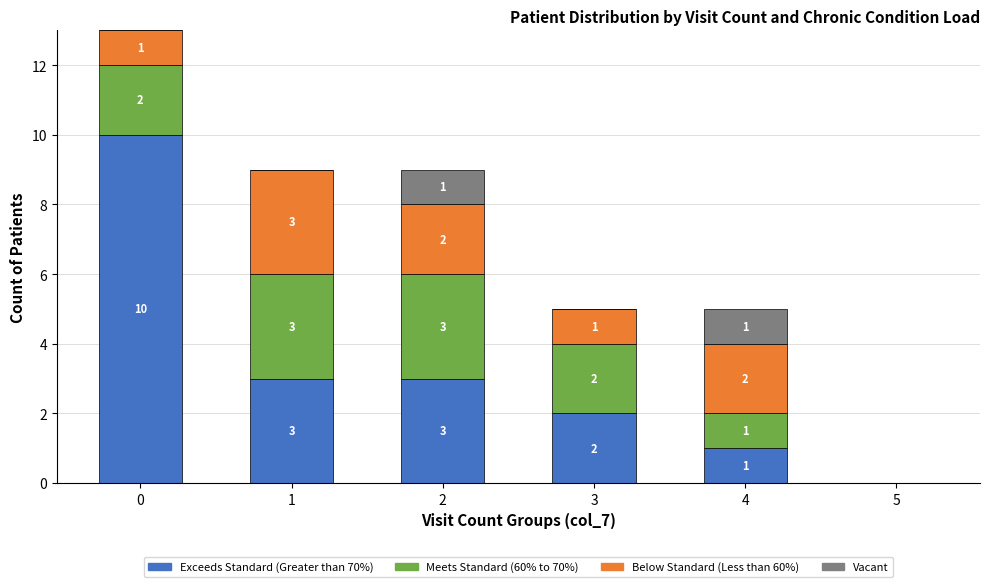

What is the total value across all series at 0?

13